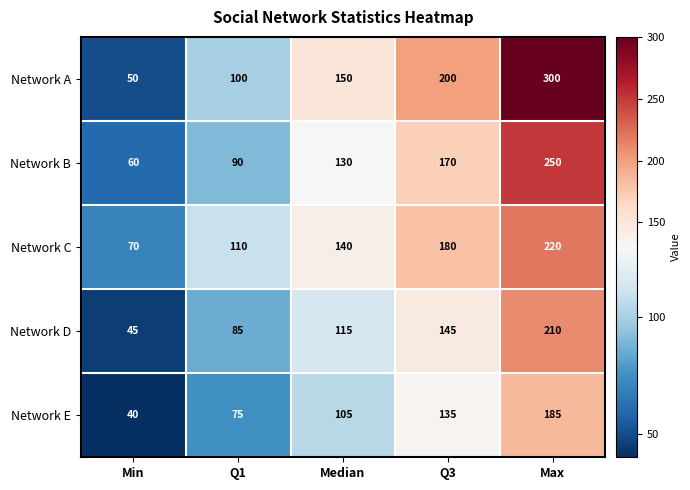

What is the sum of all Network C values?

720